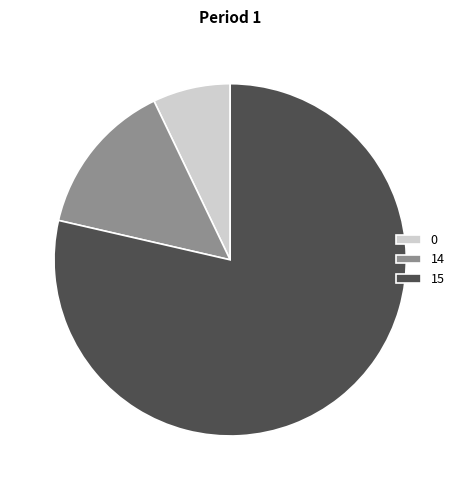

True or false: 0 accounts for 21% of the total.

False